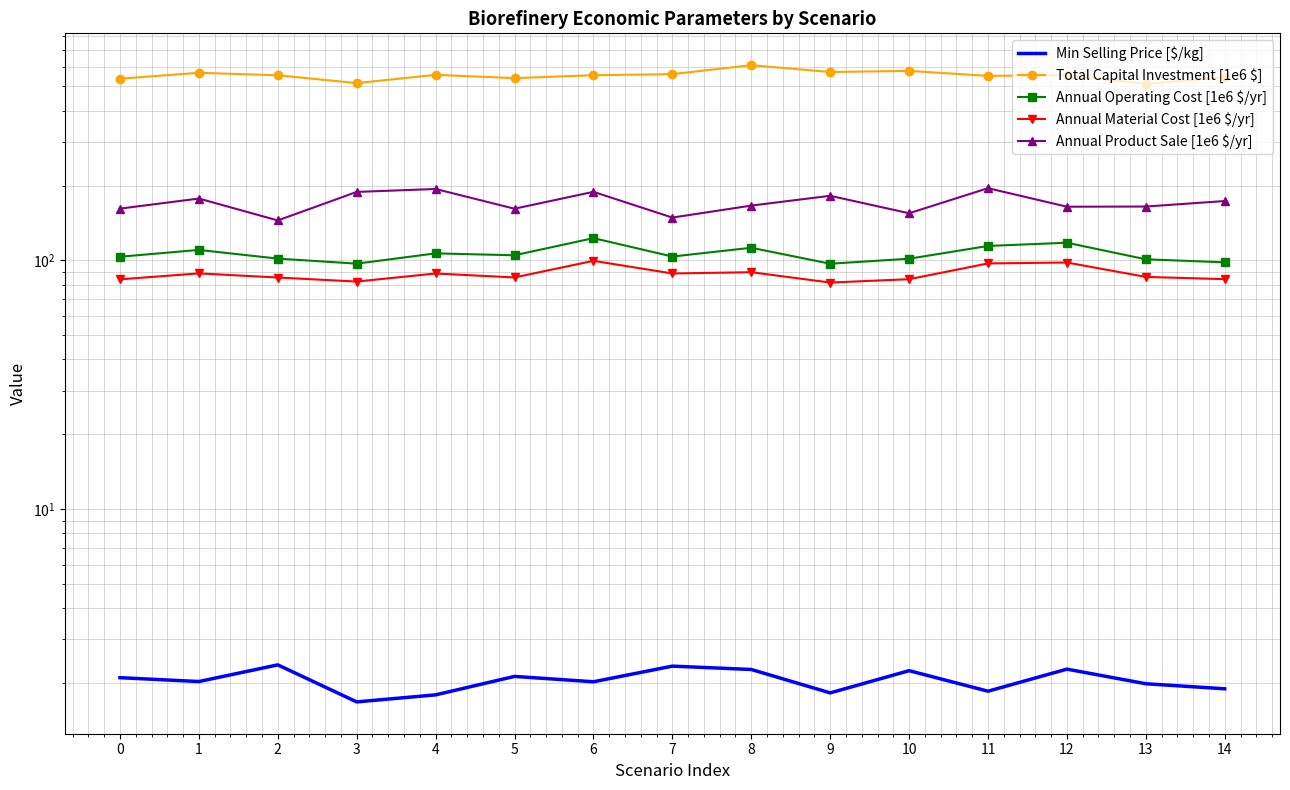

Is this an area chart (filled region under the line)?

No